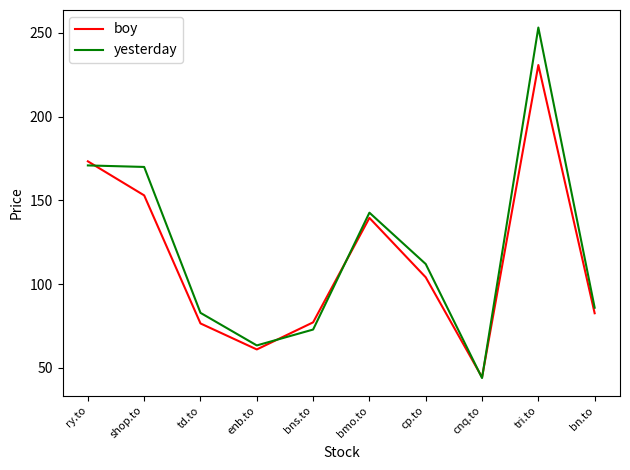

Which label corresponds to the largest value in the chart?

tri.to